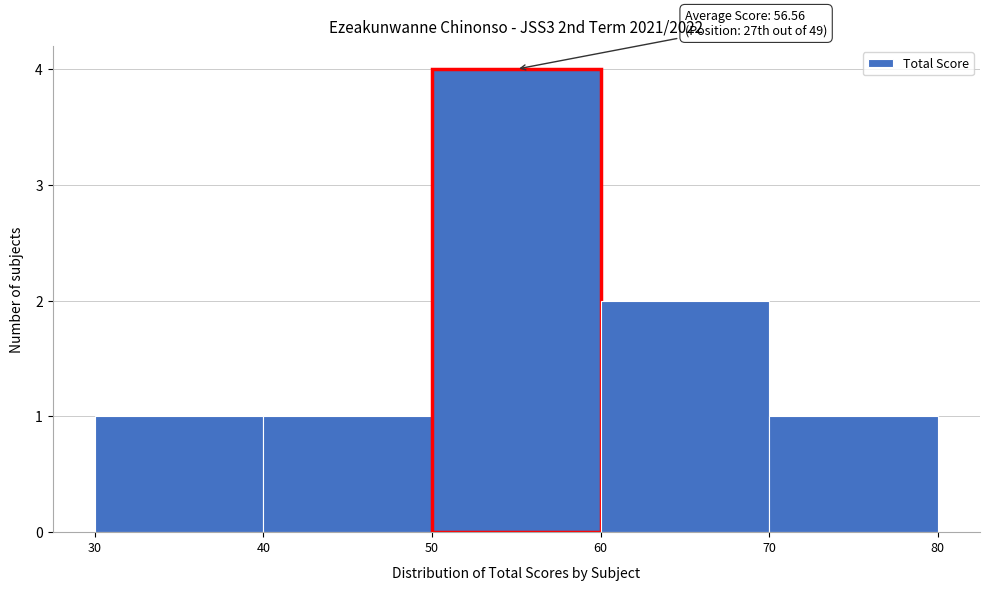

Over which range of the x-axis is the bar tallest?

50 to 60